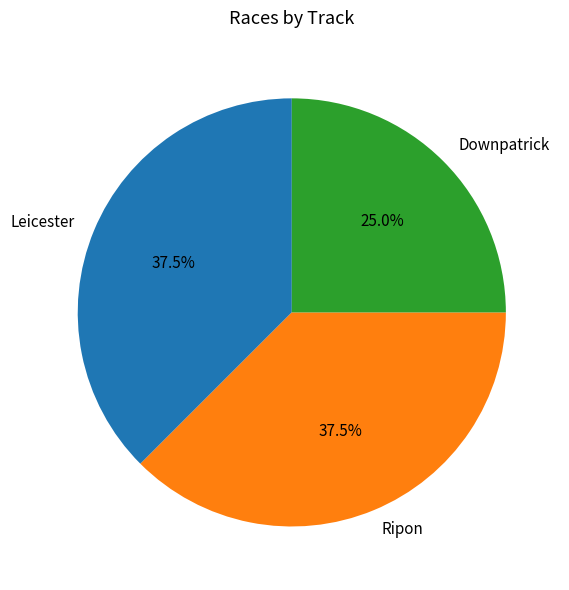

Does Downpatrick account for over 50% of the chart?

No